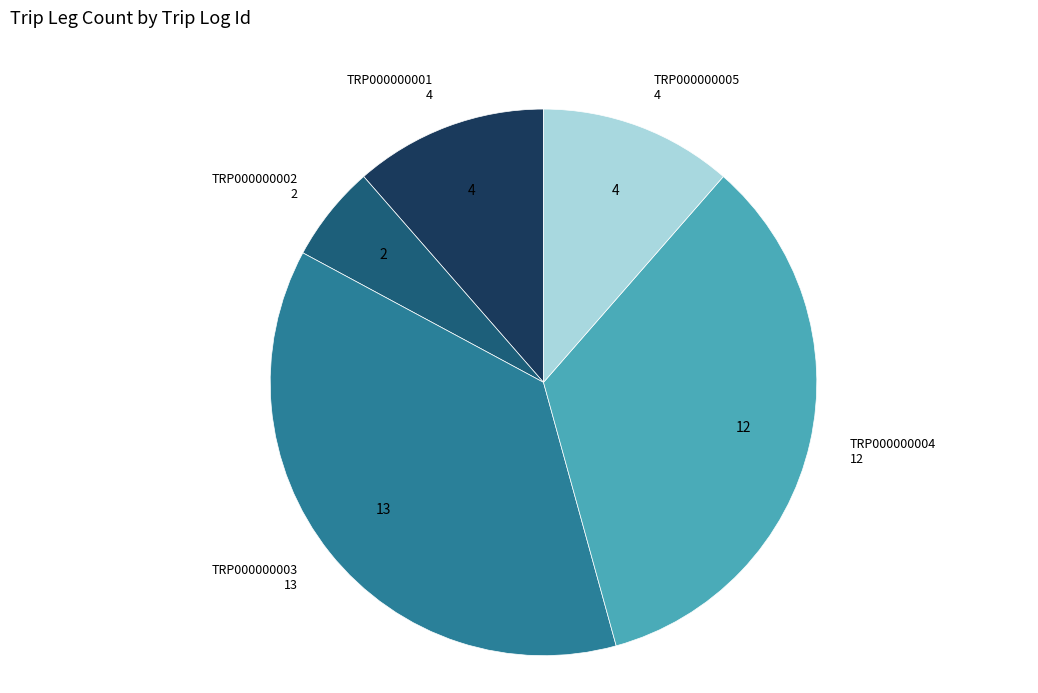

Combined, do TRP000000003 and TRP000000002 account for over 50%?

No